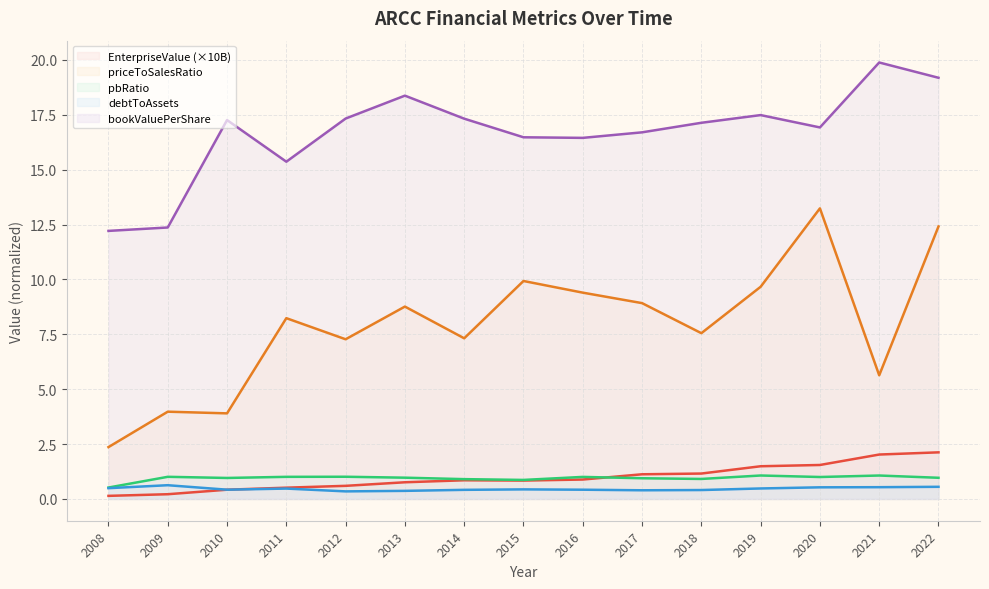

What is the difference between the highest and lowest values at 2011?

14.9